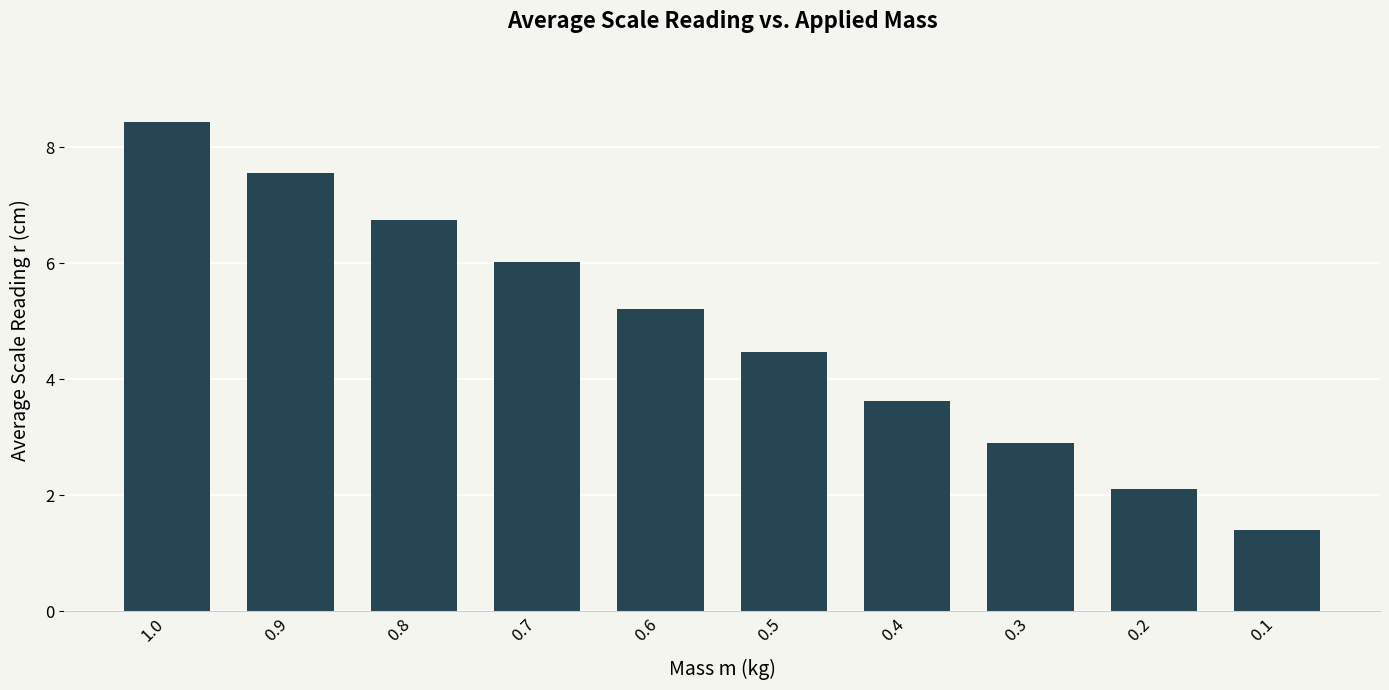

What is the minimum value shown in the chart?

1.4